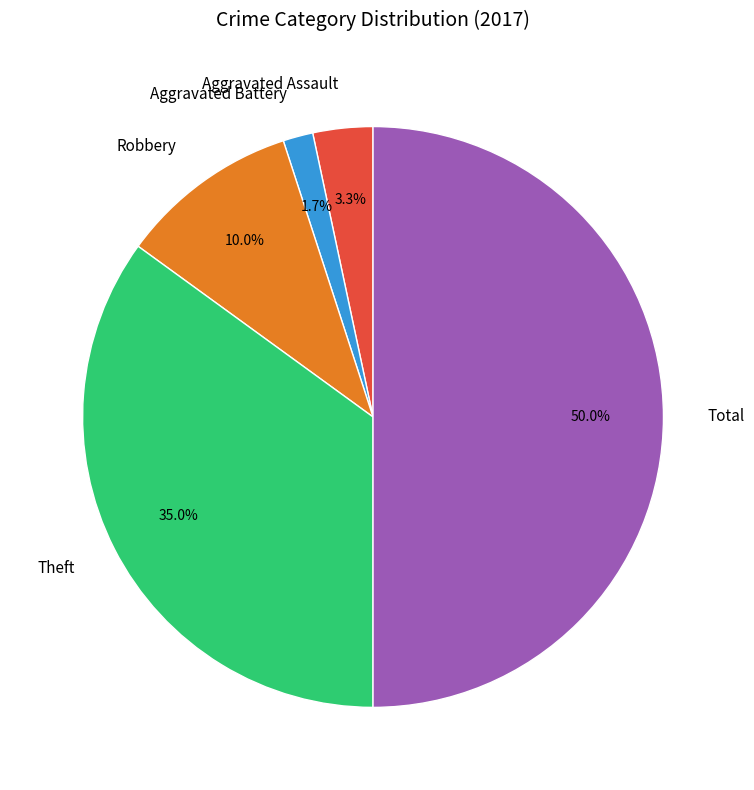

To the nearest percent, what portion does Total represent?

50%